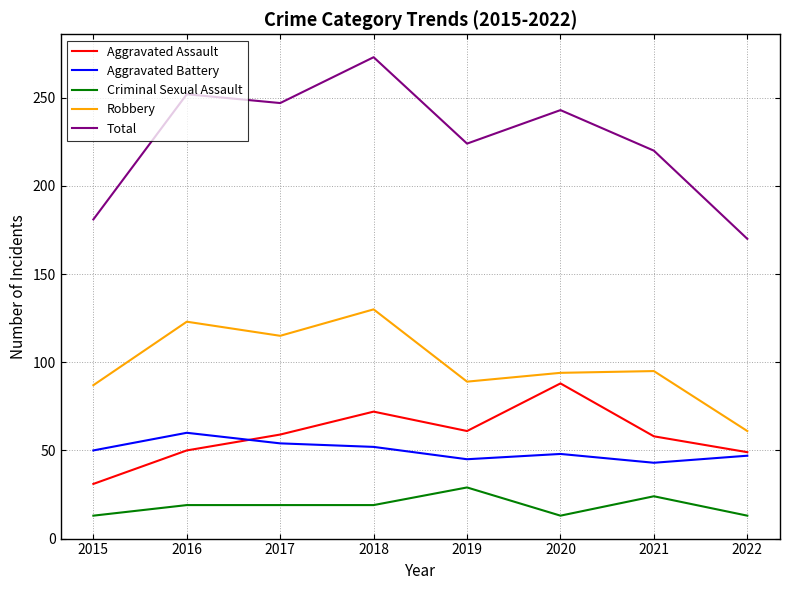

What is the approximate value of Aggravated Battery at 2016?

60